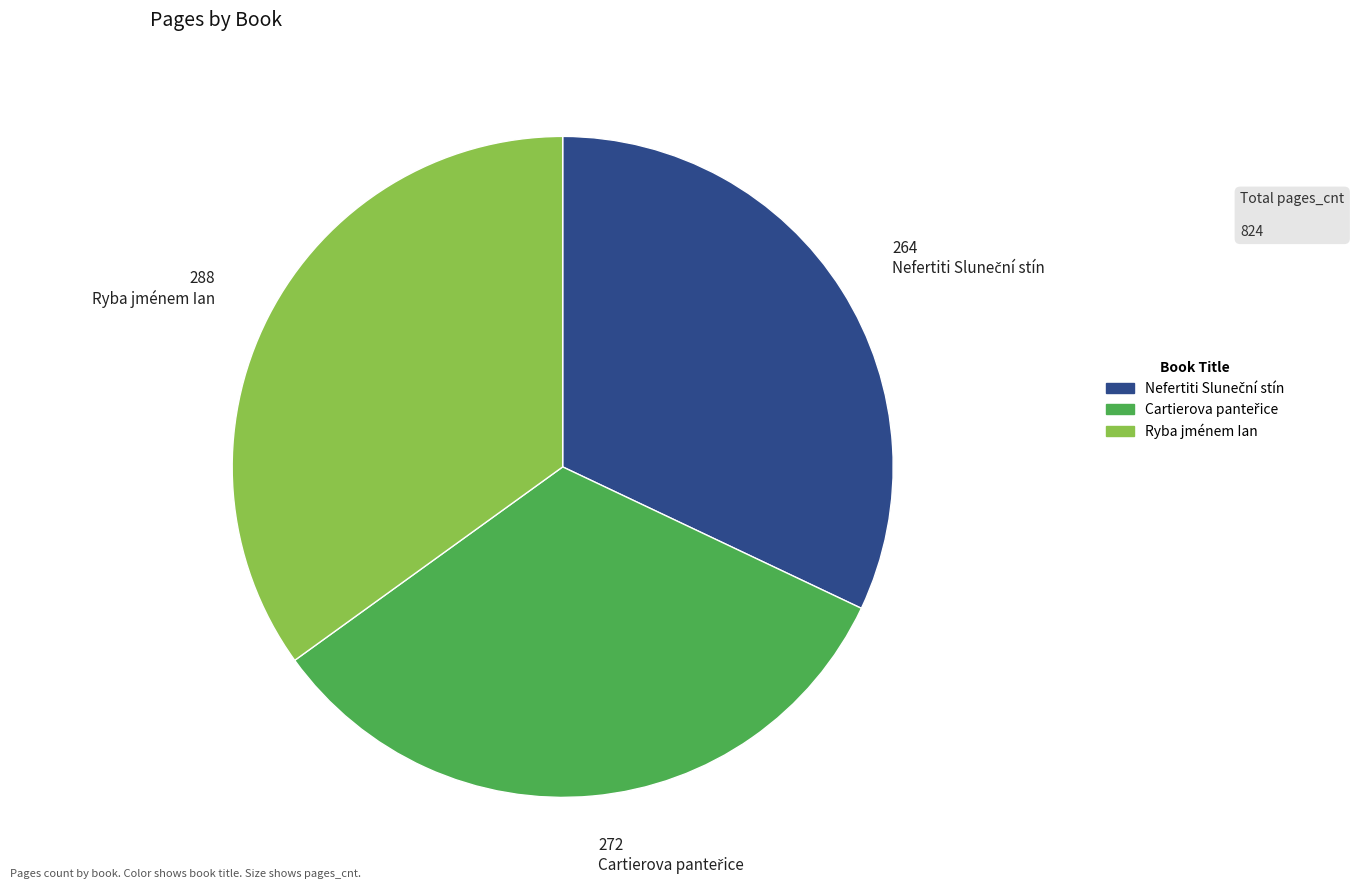

Which slice is the largest?

288 Ryba jménem Ian